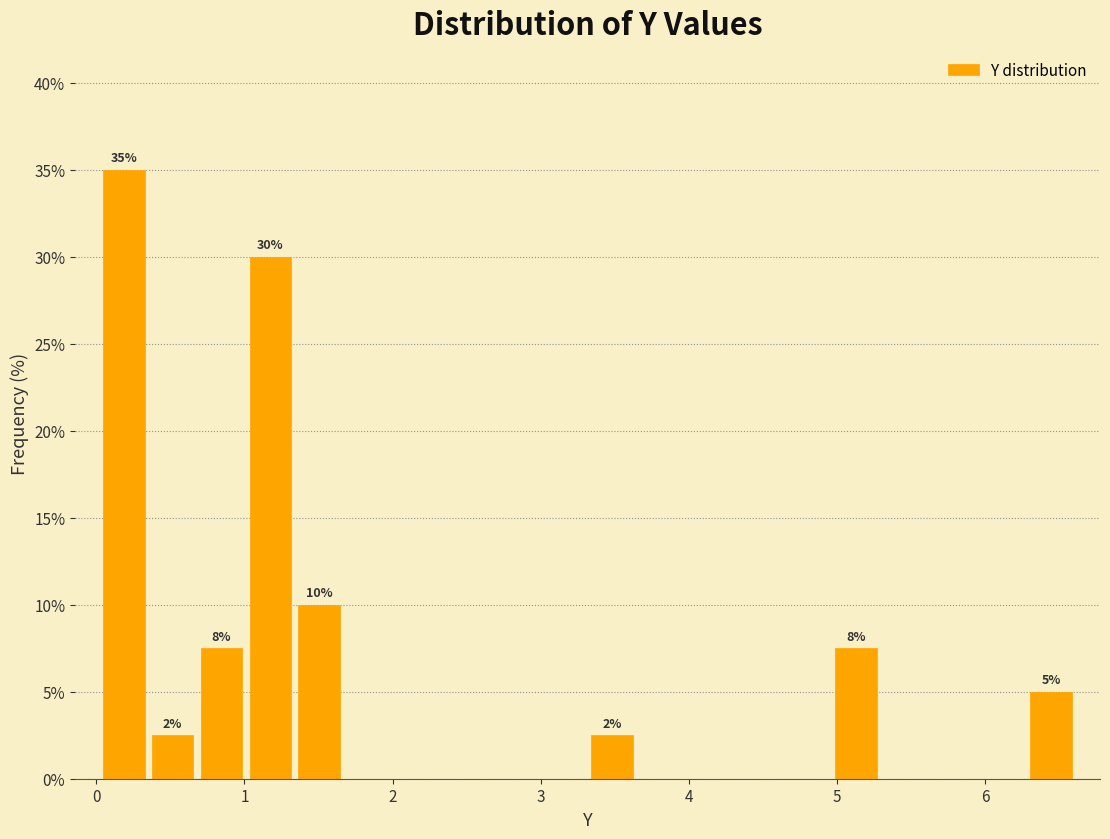

Read against the x-axis, roughly where is the centre of the tallest bar?

0.2